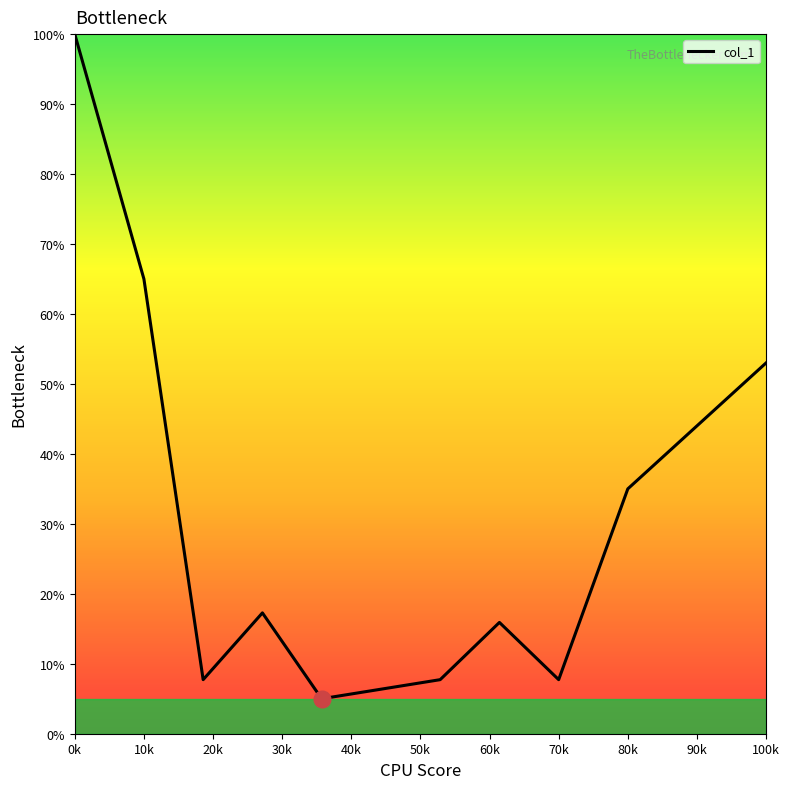

What is the difference between the maximum and minimum values?

95.0